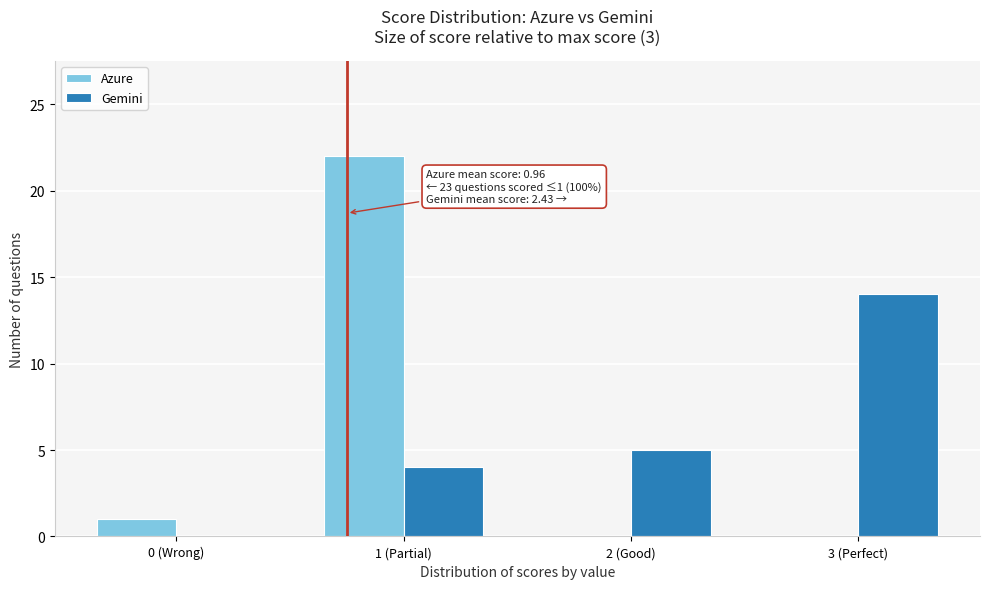

Reading left to right, list all the values displayed in this chart.

Azure: 0 (Wrong)=1	1 (Partial)=22	2 (Good)=0	3 (Perfect)=0
Gemini: 0 (Wrong)=0	1 (Partial)=4	2 (Good)=5	3 (Perfect)=14